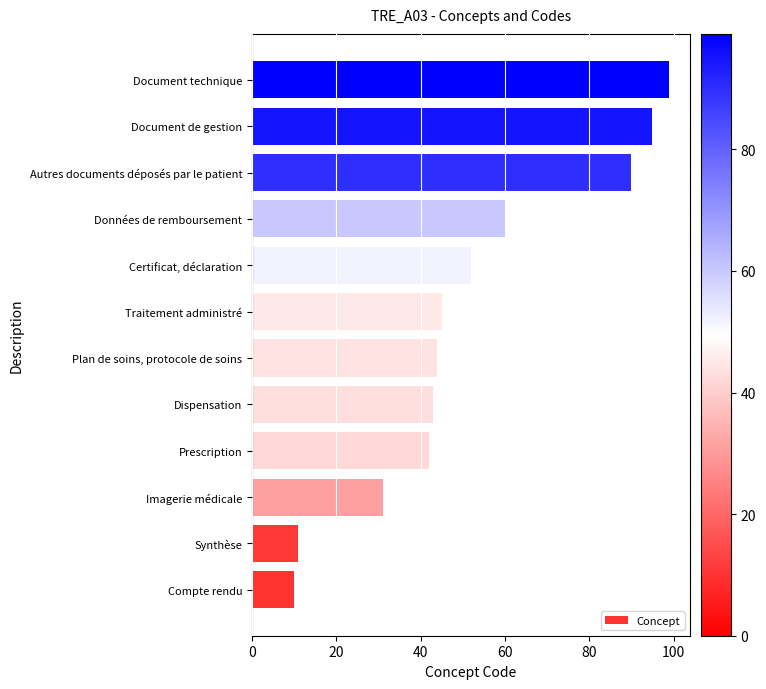

What value does the data have at Traitement administré?

45